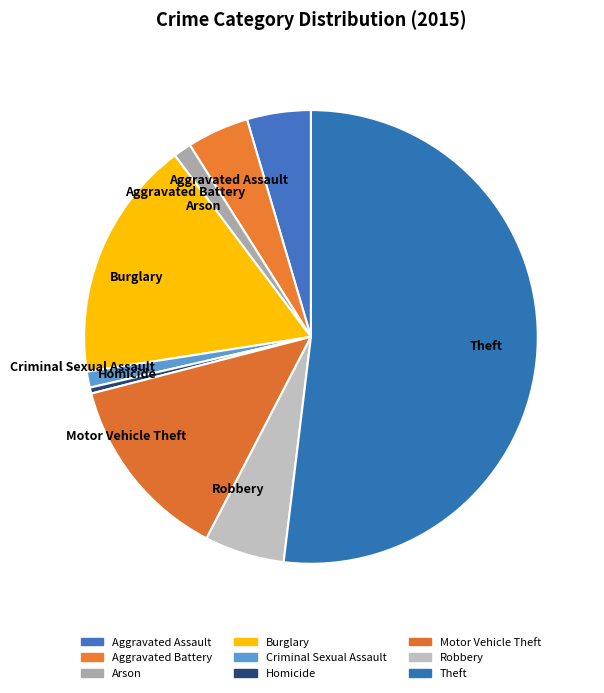

Do Theft and Aggravated Battery together represent more than half of the pie?

Yes